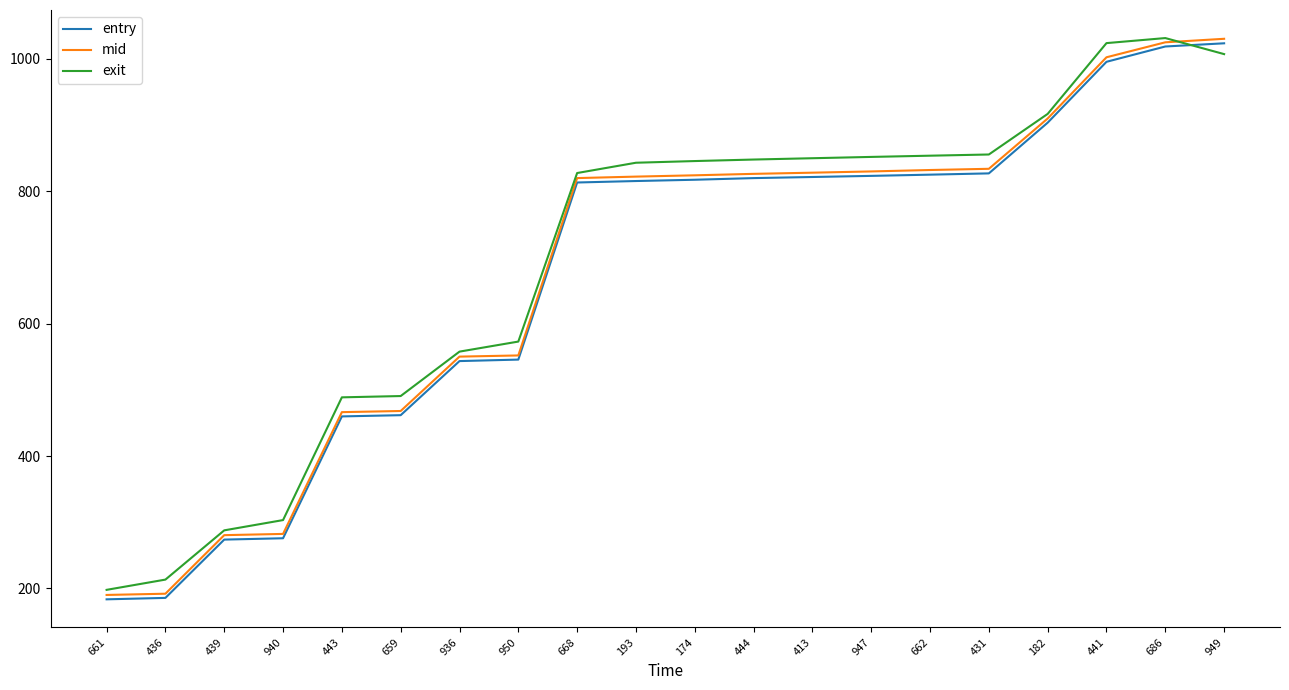

Is this an area chart (filled region under the line)?

No